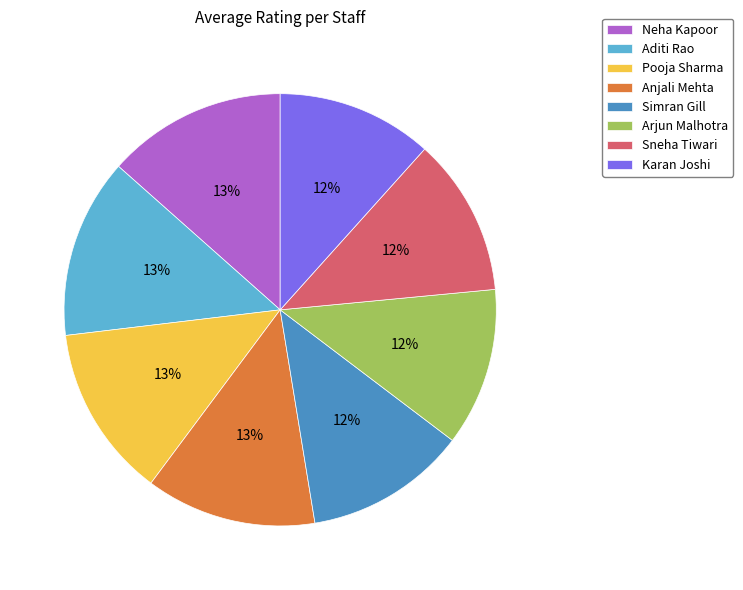

What percentage is the Sneha Tiwari slice, to the nearest percent?

12%